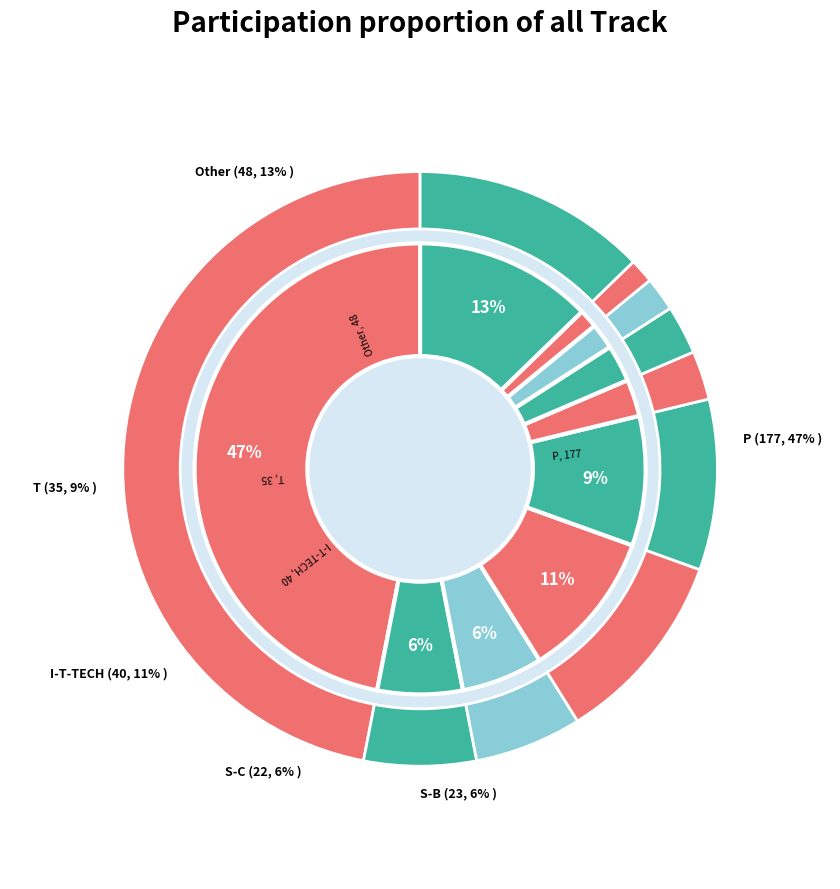

Which has a higher value, T or P-I-T-TECH-S-OE?

T